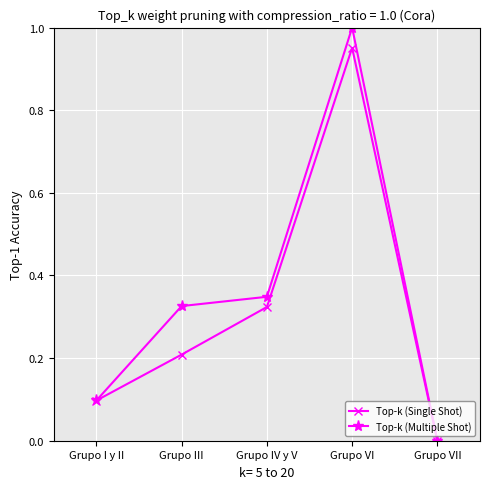

What is the total value across all series at Grupo VI?

2.0